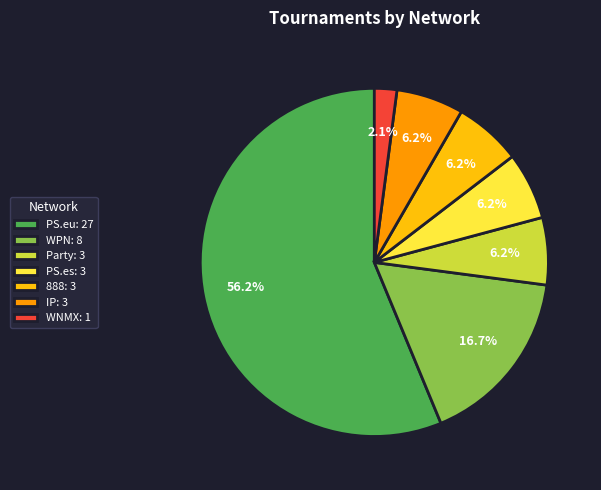

Is there a majority slice in this chart?

Yes